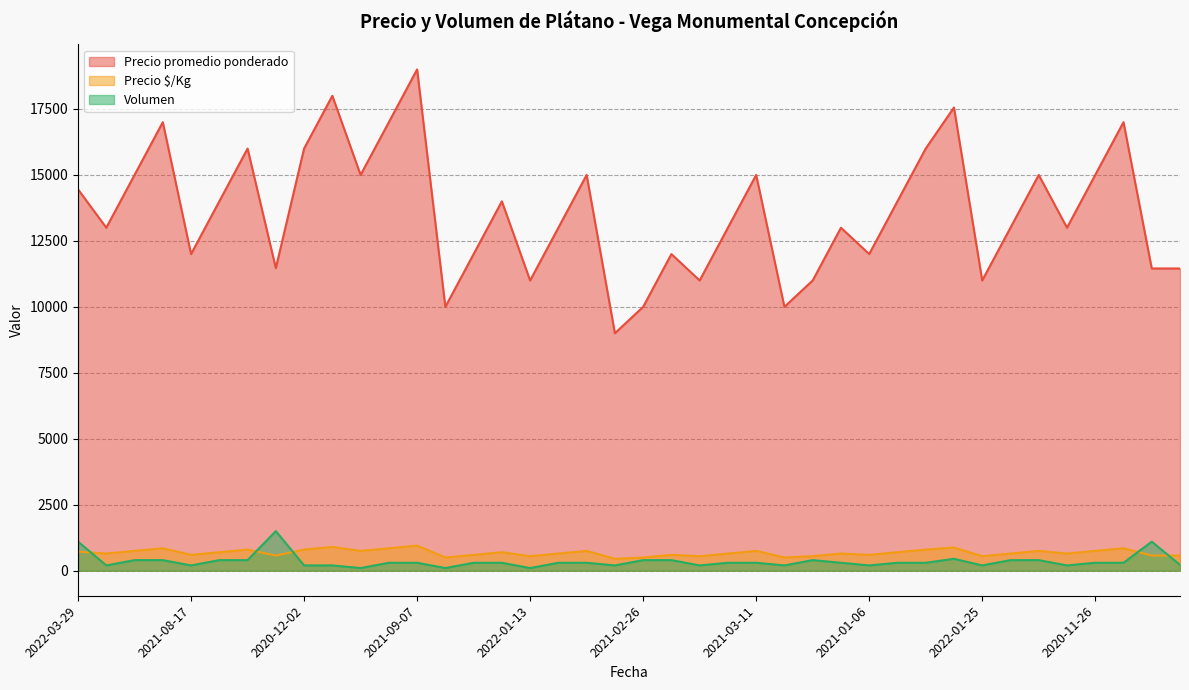

How many series are shown in this chart?

3